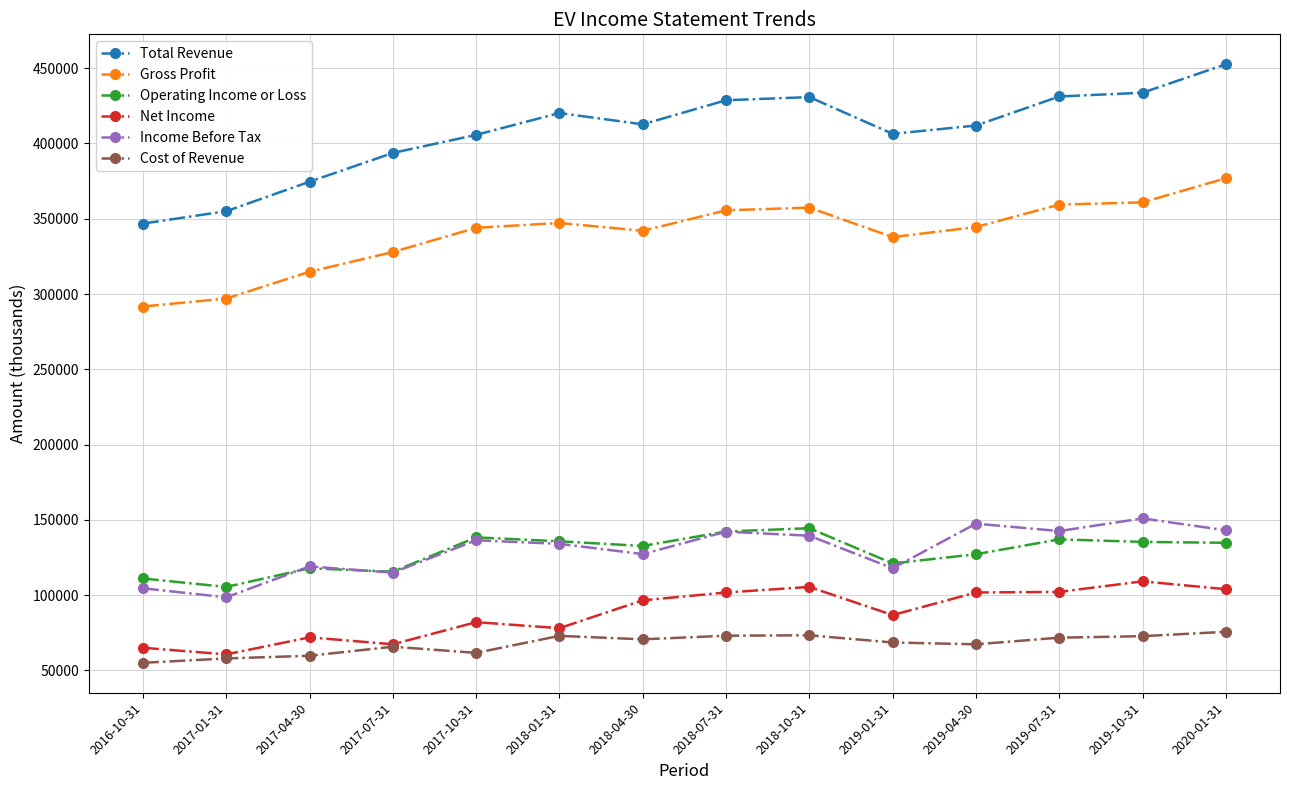

Between 2018-10-31 and 2019-01-31, which series saw the biggest shift?

Total Revenue